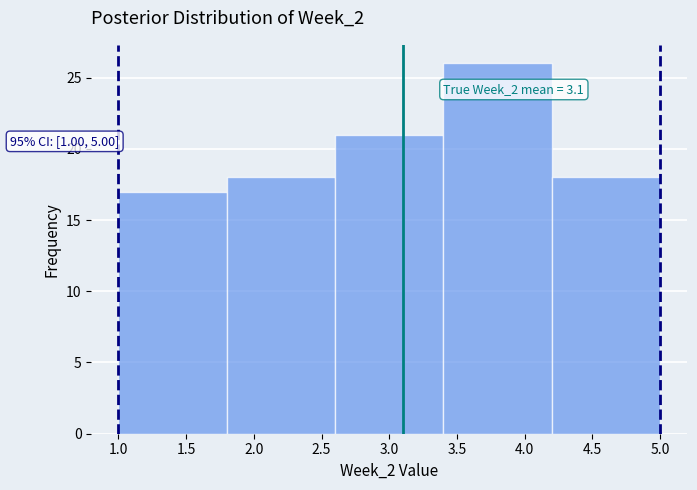

Over which range of the x-axis is the bar tallest?

3.4 to 4.2